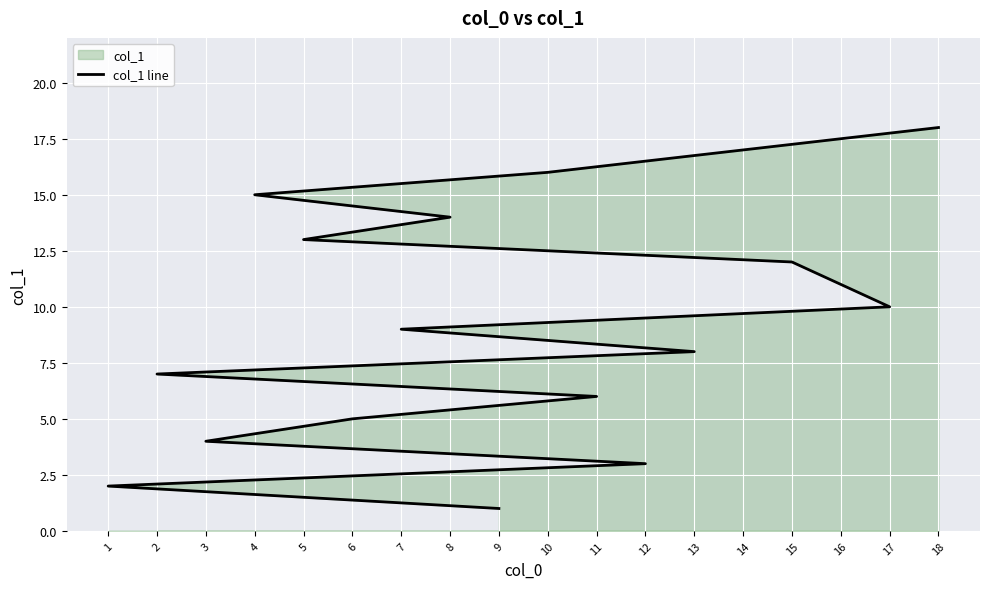

What is the sum of all values?

171